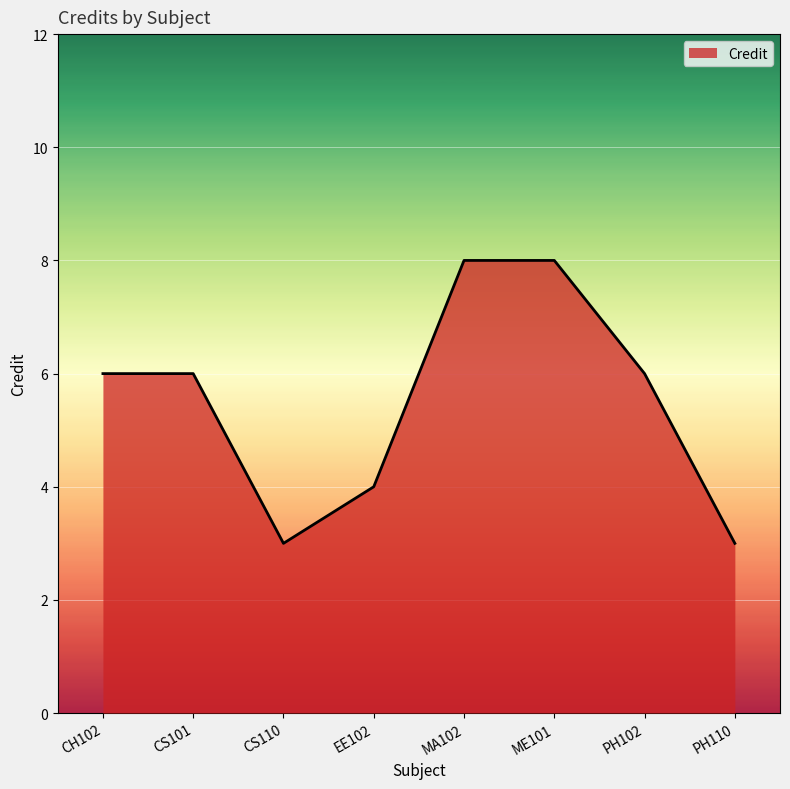

How many lines are shown in the chart?

1